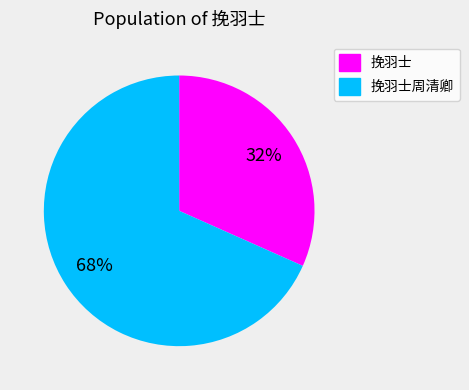

Do 挽羽士周清卿 and 挽羽士 together represent more than half of the pie?

Yes